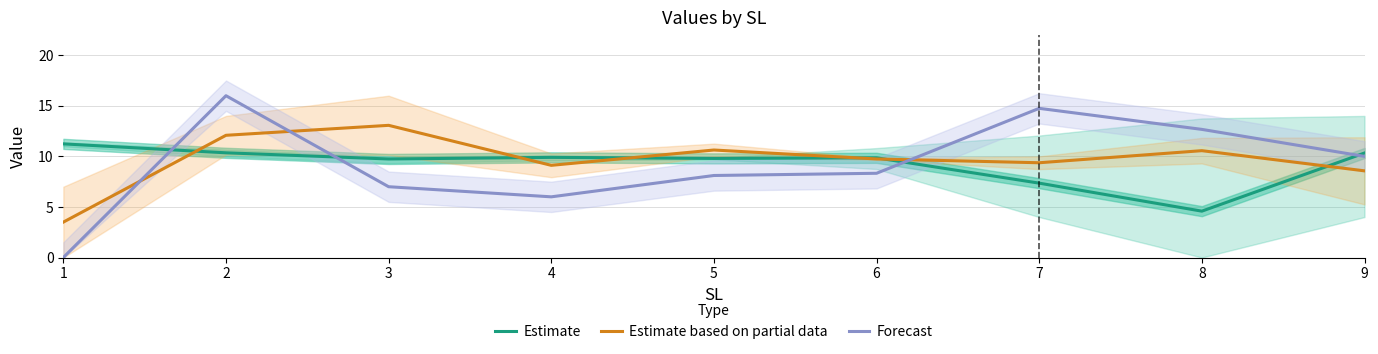

In Estimate, how many points are higher than both neighbors (excluding endpoints)?

2